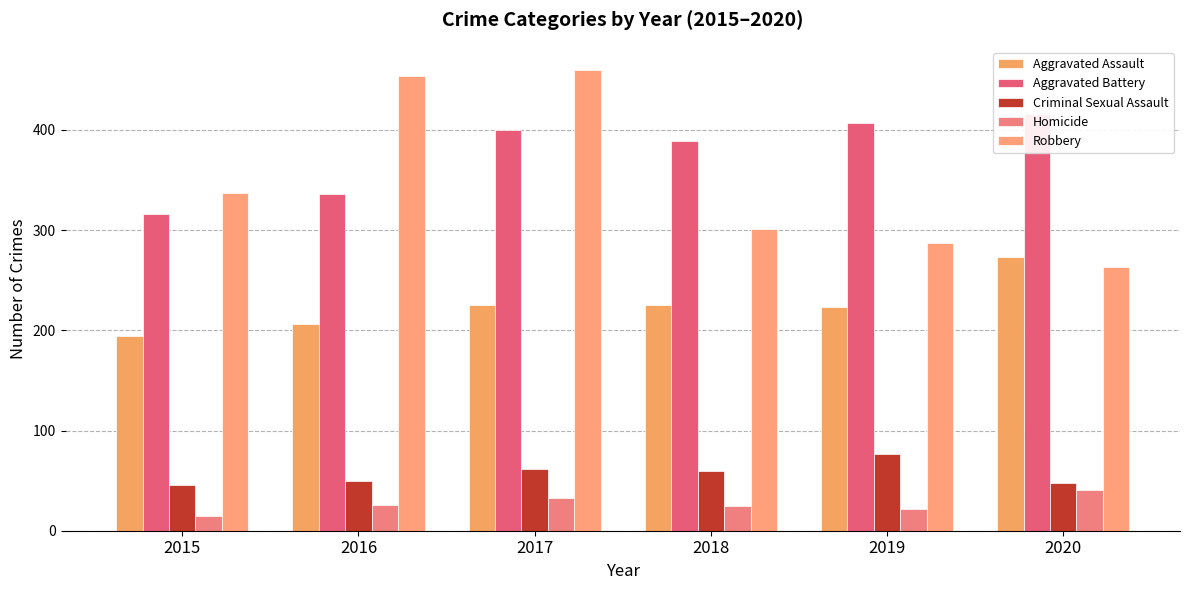

Which series has the largest total across all categories?

Aggravated Battery